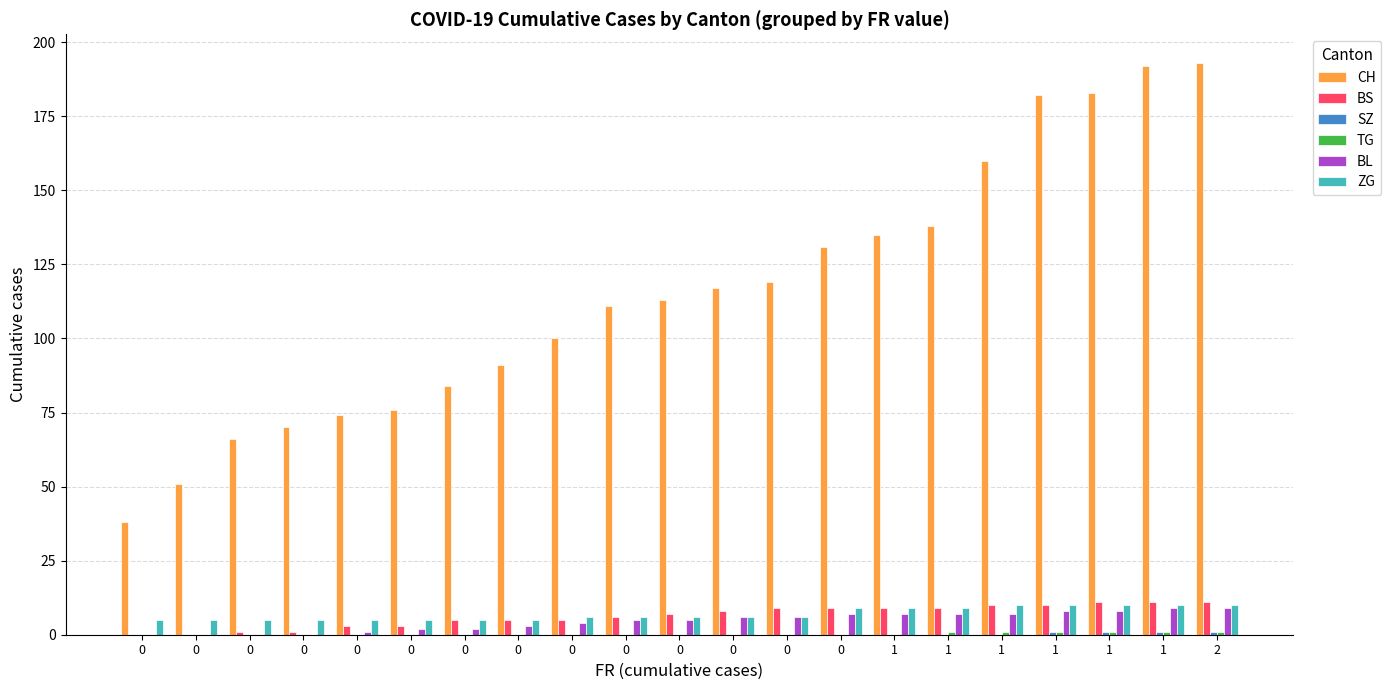

The value of TG at 0 is 0. True or false?

True